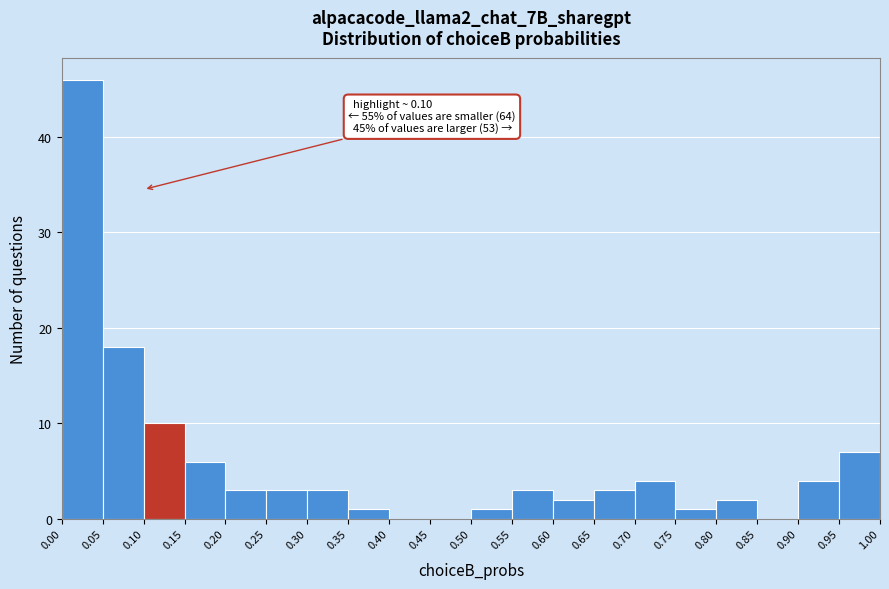

Which range on the x-axis has the tallest bar?

0.00 to 0.05